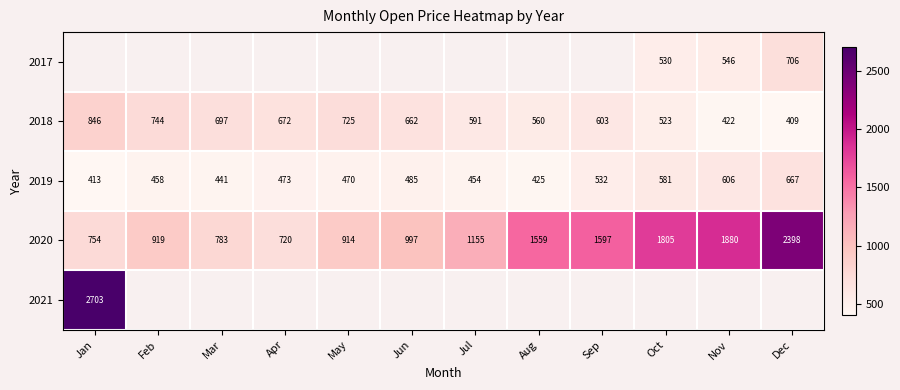

List the labels in order of 2020 value, largest first.

Dec, Nov, Oct, Sep, Aug, Jul, Jun, Feb, May, Mar, Jan, Apr